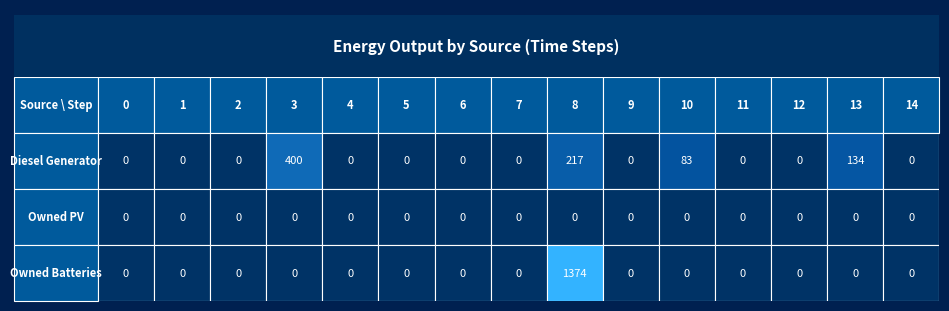

Reading right to left, list all the values displayed in this chart.

Diesel Generator: 14=0	13=134	12=0	11=0	10=83	9=0	8=217	7=0	6=0	5=0	4=0	3=400	2=0	1=0	0=0
Owned PV: 14=0	13=0	12=0	11=0	10=0	9=0	8=0	7=0	6=0	5=0	4=0	3=0	2=0	1=0	0=0
Owned Batteries: 14=0	13=0	12=0	11=0	10=0	9=0	8=1374	7=0	6=0	5=0	4=0	3=0	2=0	1=0	0=0